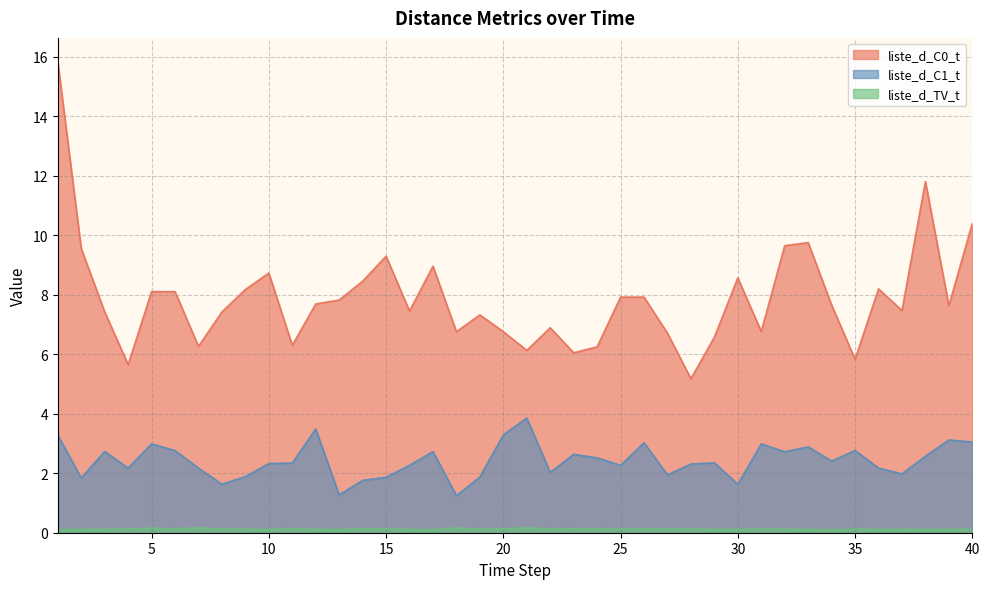

Does the chart have visible grid lines?

Yes